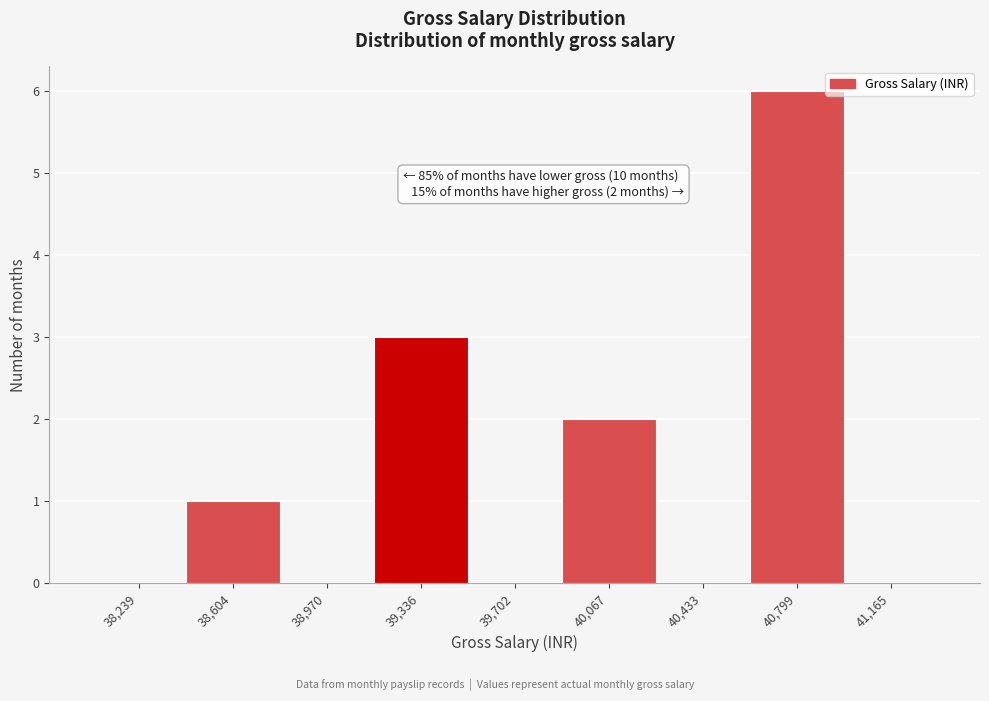

Reading left to right, transcribe all the data shown in this chart.

38,239=0	38,604=1	38,970=0	39,336=3	39,702=0	40,067=2	40,433=0	40,799=6	41,165=0